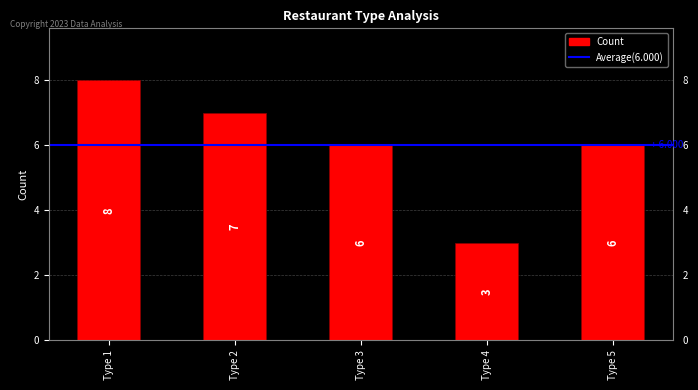

Count the values in the range 6 to 7.

3